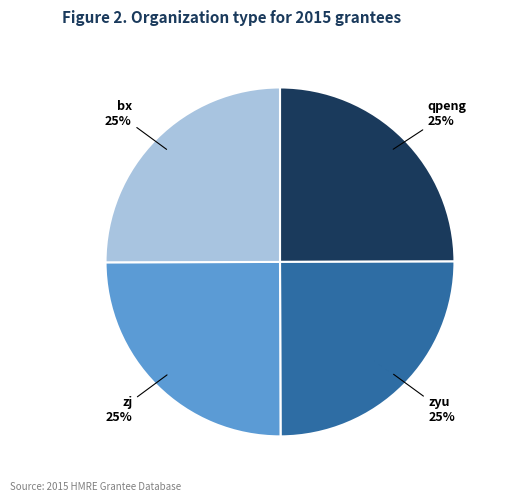

What is the ratio of the value at bx to the value at qpeng?

1.0